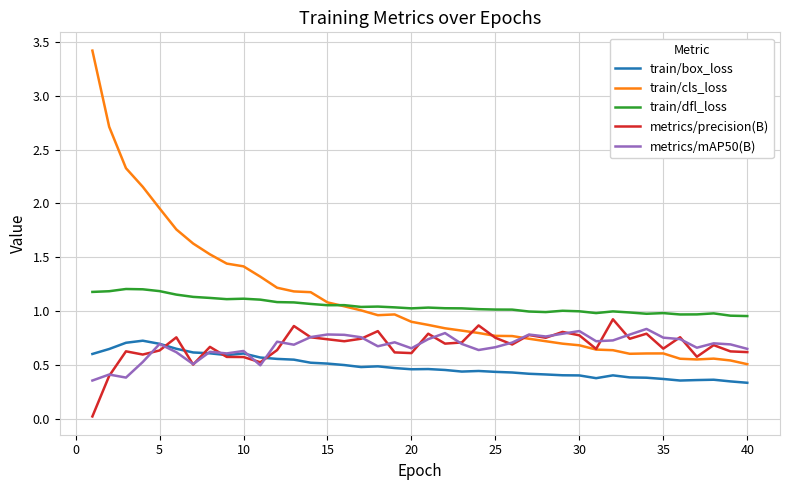

Which series has the widest spread of values?

train/cls_loss